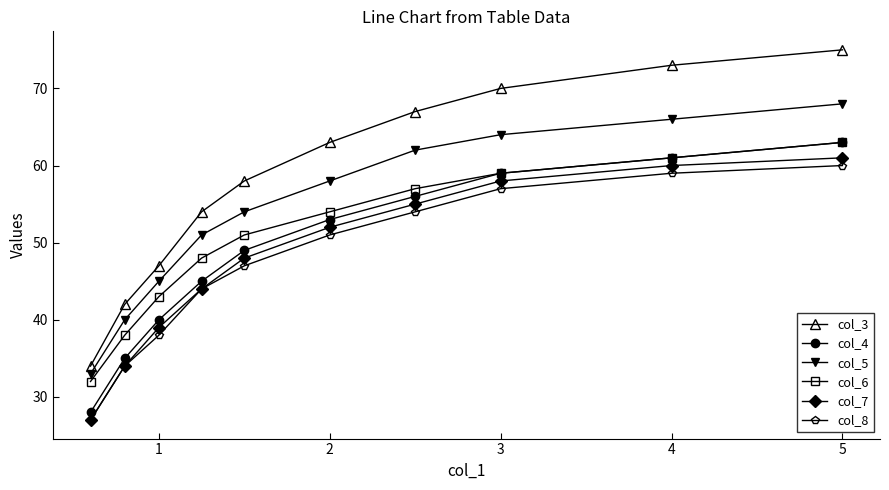

Reading left to right, extract all data points from this chart.

col_3: 34	42	47	54	58	63	67	70	73	75
col_4: 28	35	40	45	49	53	56	59	61	63
col_5: 33	40	45	51	54	58	62	64	66	68
col_6: 32	38	43	48	51	54	57	59	61	63
col_7: 27	34	39	44	48	52	55	58	60	61
col_8: 27	34	38	44	47	51	54	57	59	60